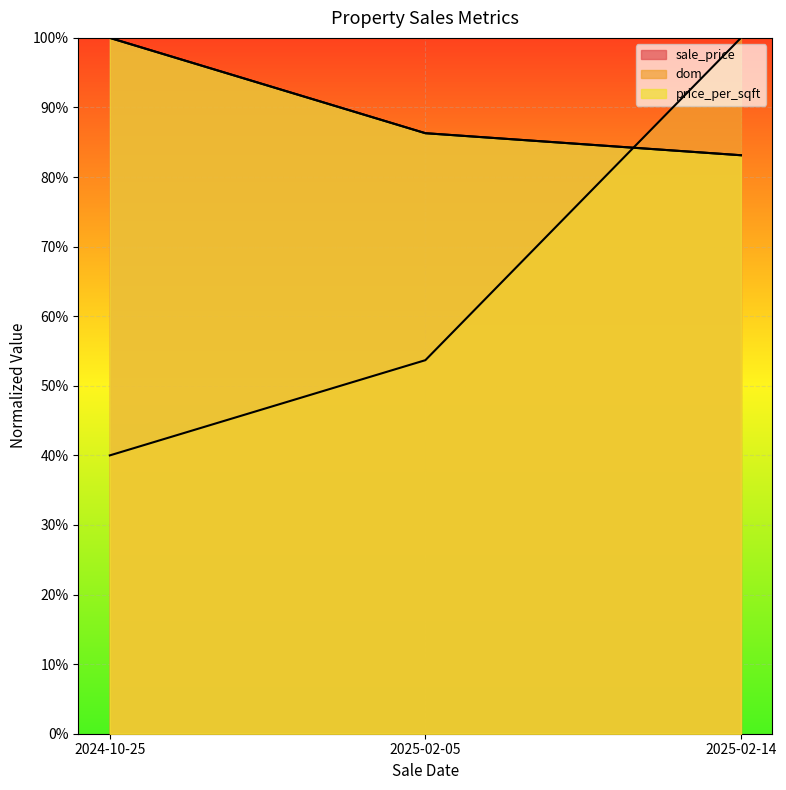

What position from the right is 2025-02-14?

1